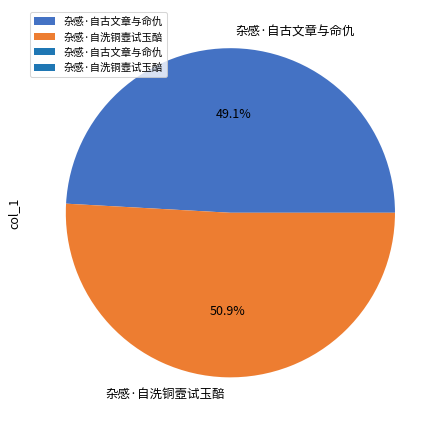

What percentage do 杂感·自洗铜壼试玉醅 and 杂感·自古文章与命仇 together represent?

100.0%